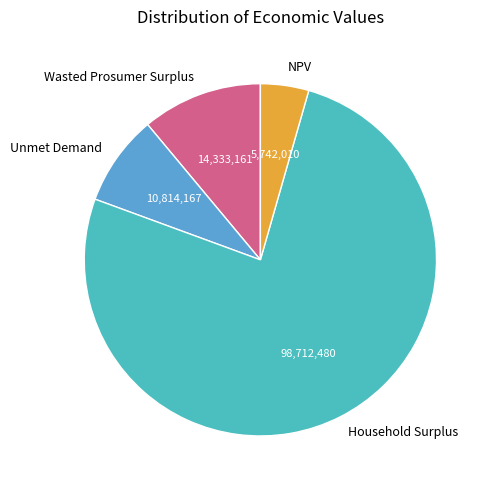

Which category has the smallest portion of the pie?

NPV